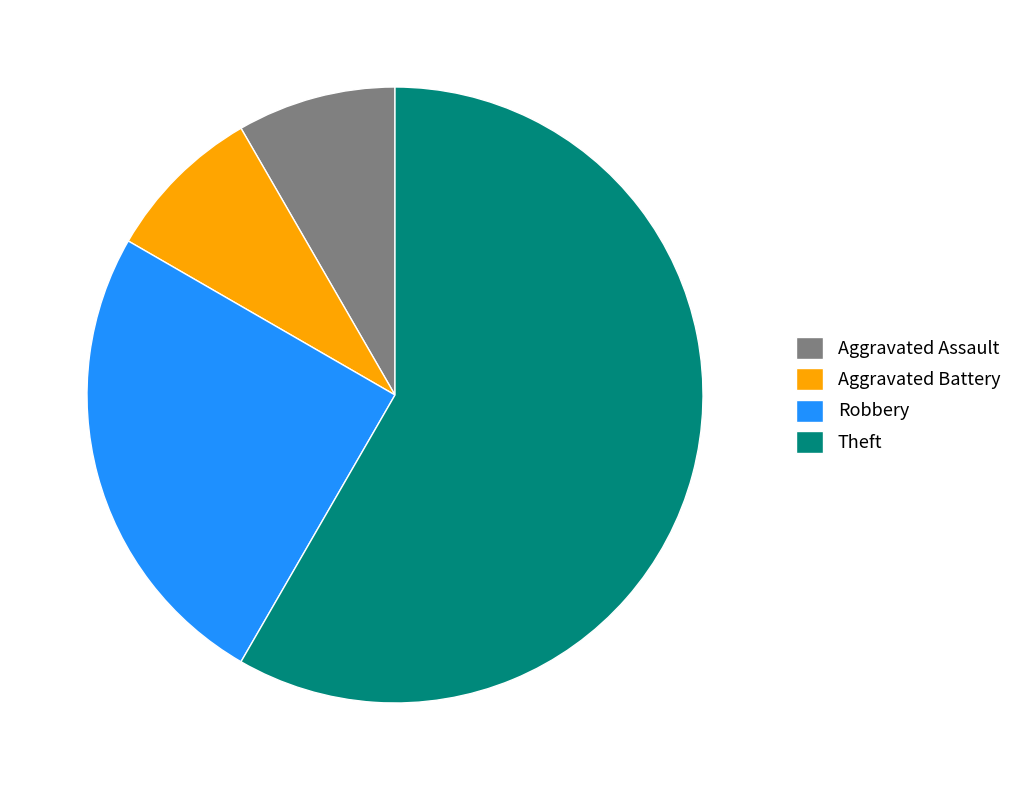

Is there any slice that represents more than half of the pie?

Yes